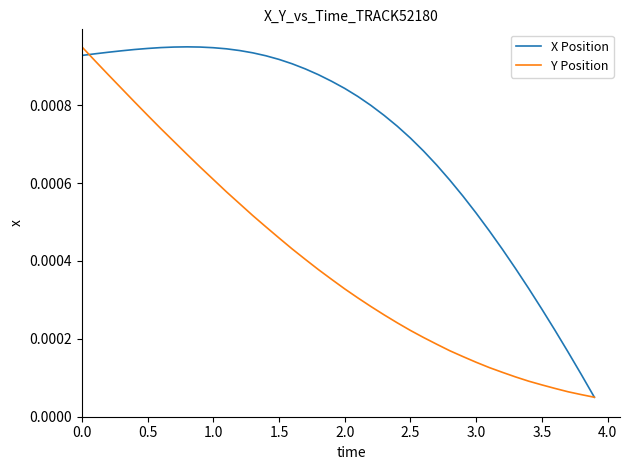

Which series has the largest total across all categories?

X Position